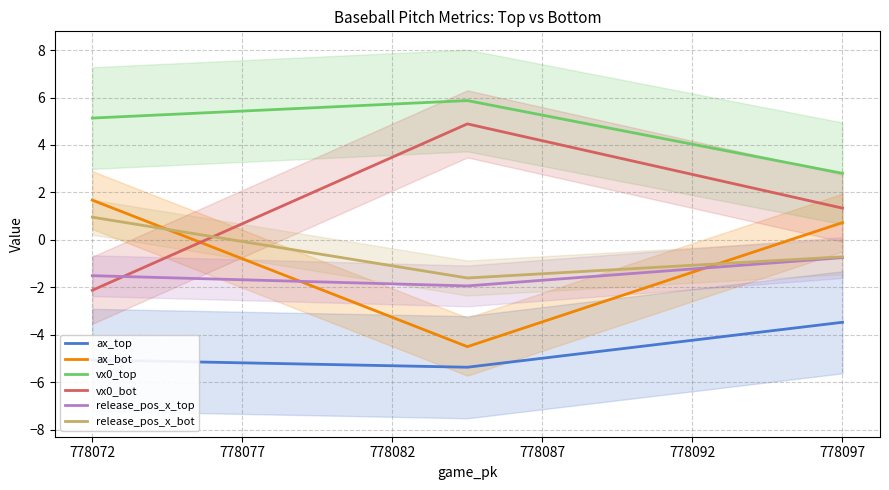

At which label is ax_bot closest to -1?

778097